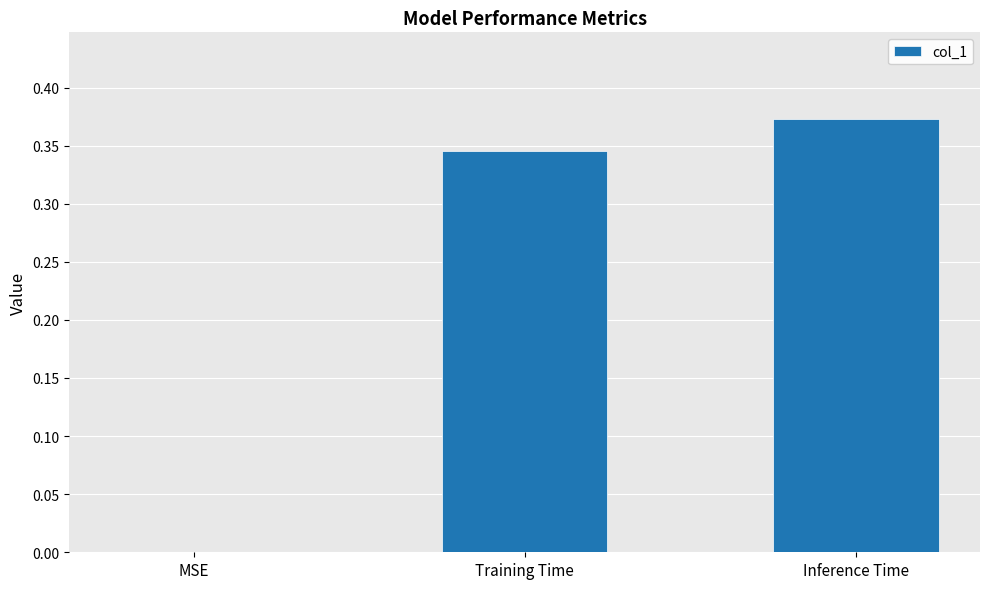

Between Training Time and Inference Time, which is larger?

Inference Time